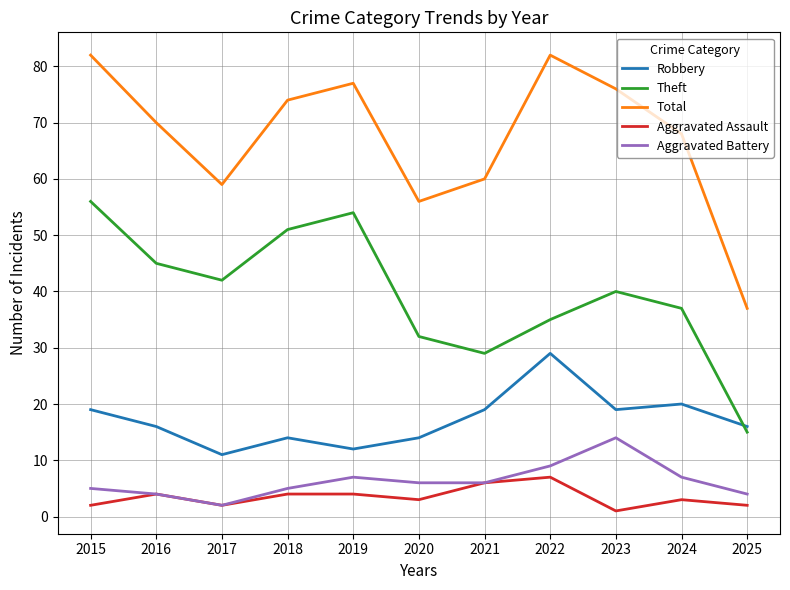

At which label does Aggravated Battery reach its peak?

2023